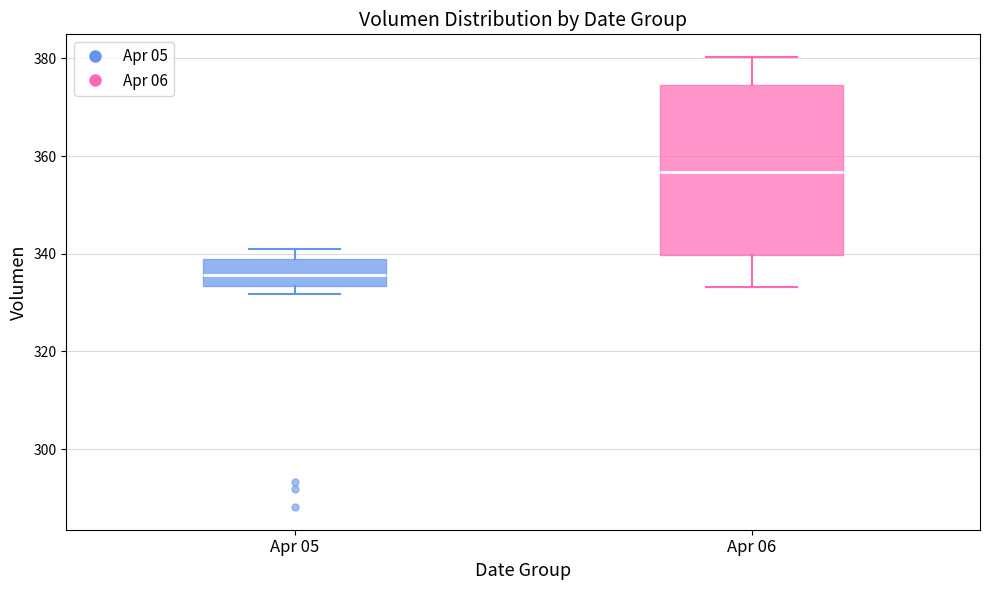

Reading left to right, transcribe this box plot: for each box, give where its median line is, the range the box spans, and where its two whiskers end, as read against the y-axis. The values are not printed on the chart, so give them approximately, as read against the axis.

Apr 05: median 336, box 334 to 340, whiskers 332 to 342
Apr 06: median 356, box 340 to 374, whiskers 334 to 380